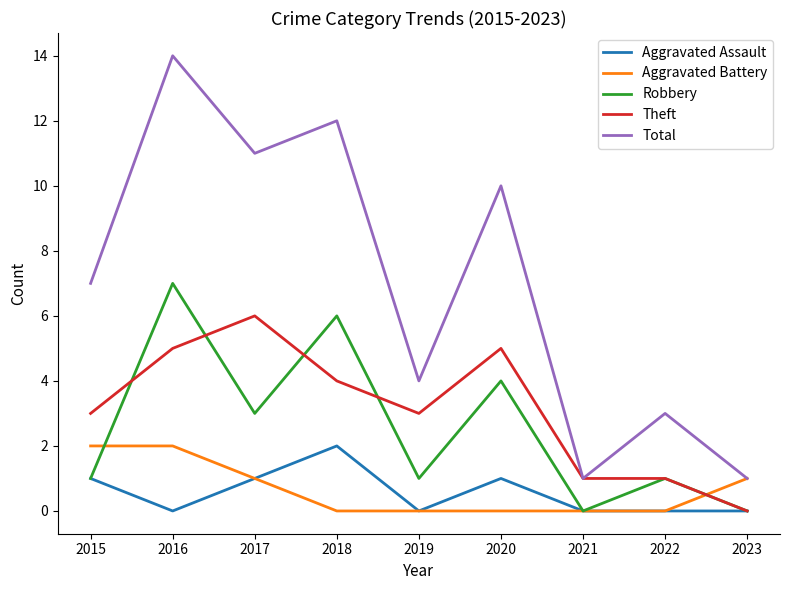

What value does the Total series have at 2015?

7